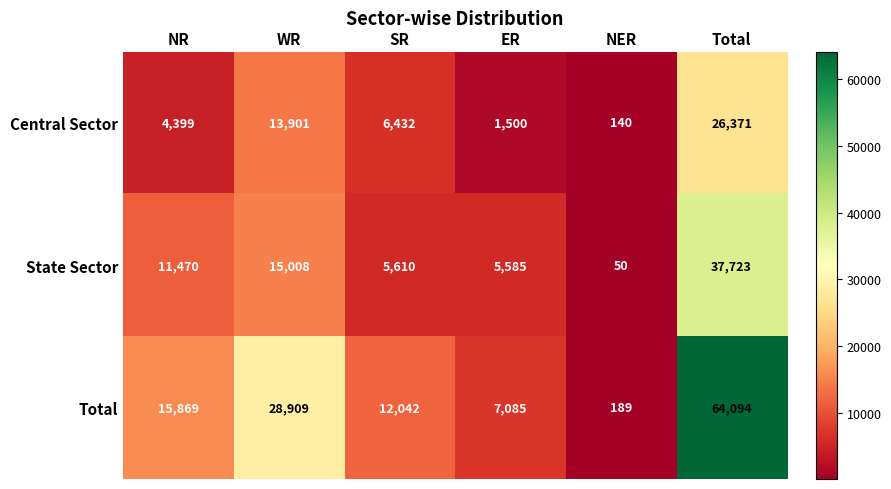

Read the Central Sector value at Total, to the nearest 100.

26400